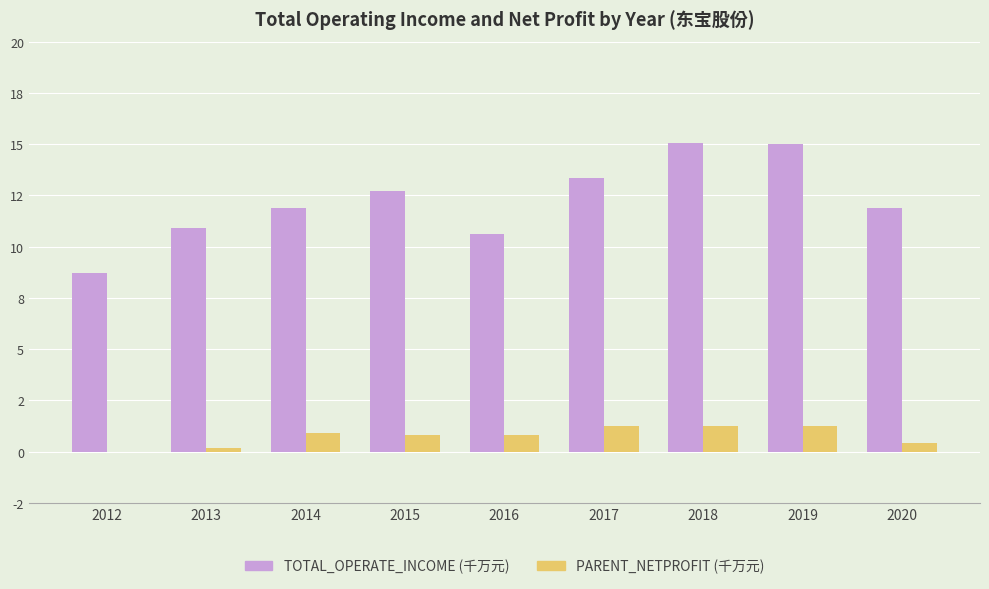

Are the bars grouped side by side (vs. stacked)?

Yes